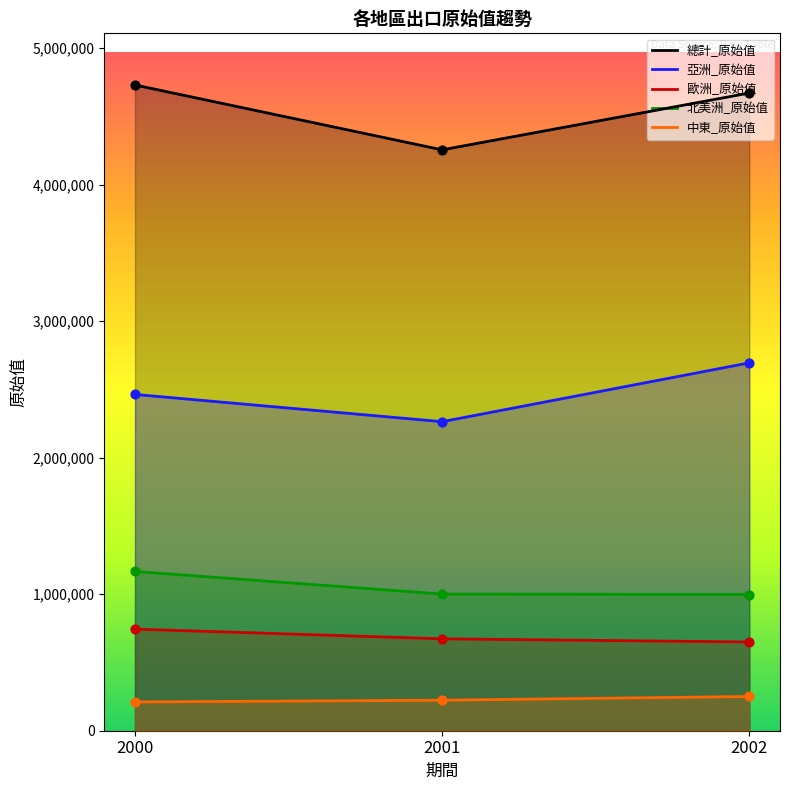

Which series contains the lowest Y value?

中東_原始值